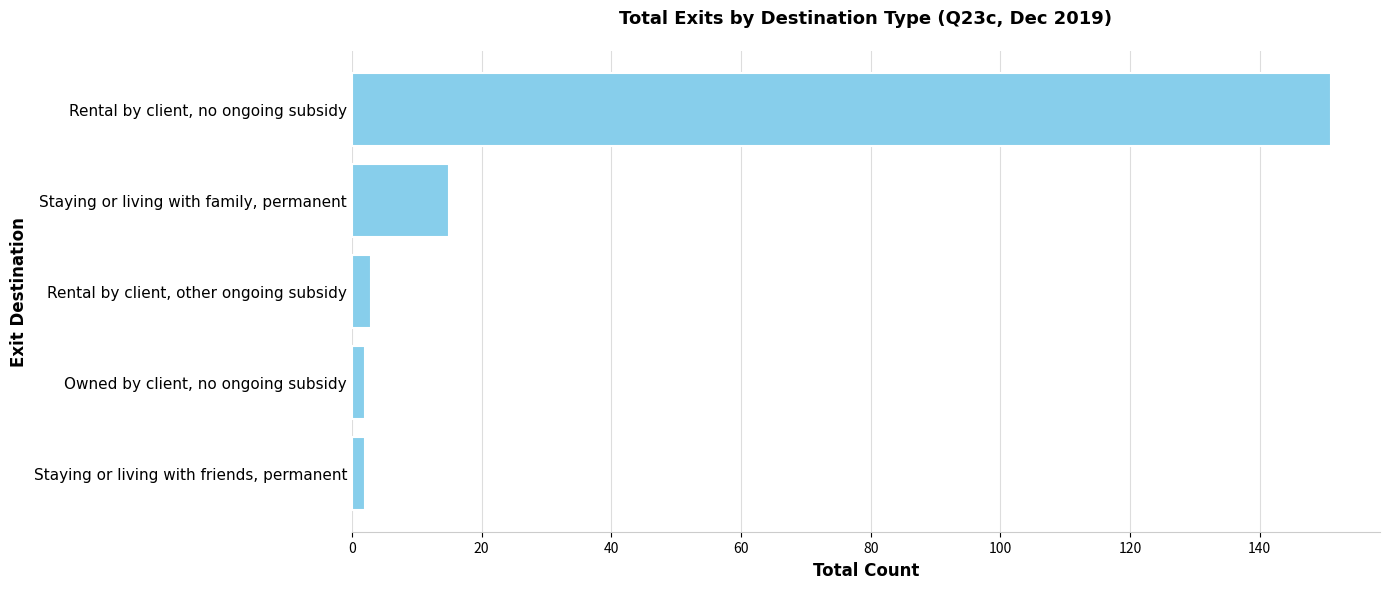

Reading bottom to top, extract all data points from this chart.

2	2	3	15	151